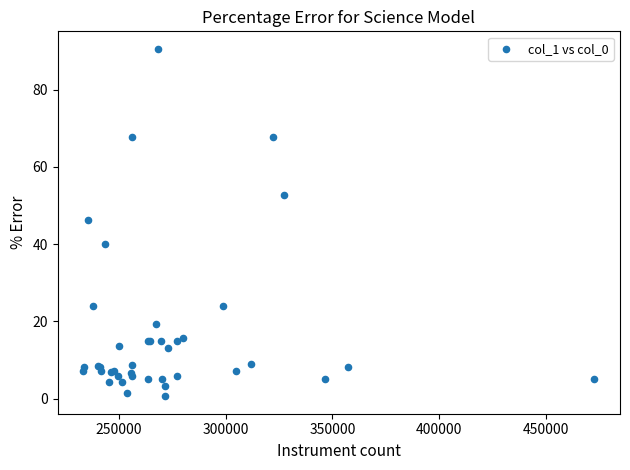

What Y value in the scatter plot is closest to 45?

46.2